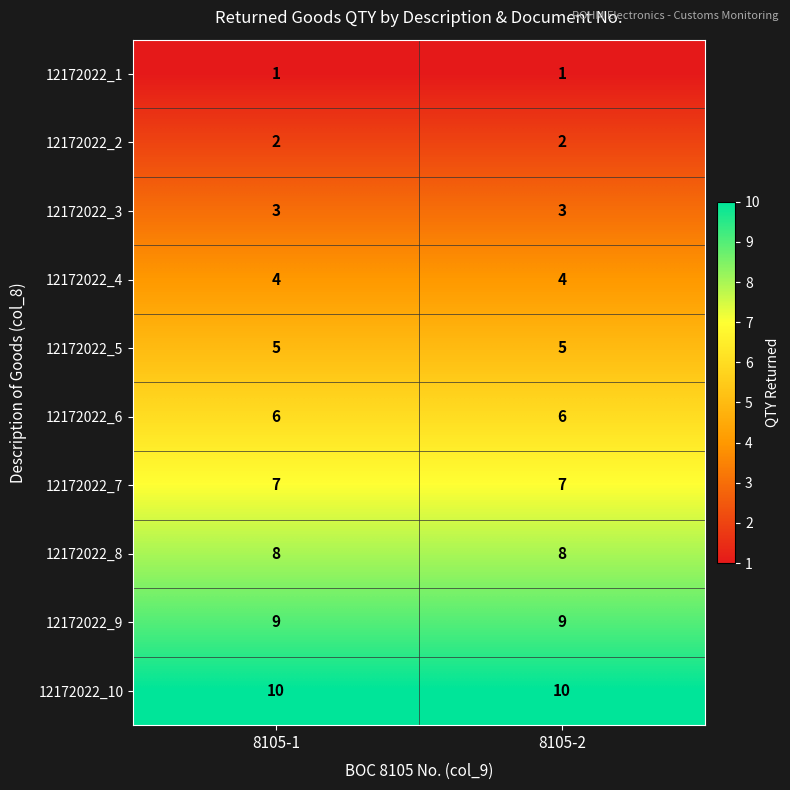

What is the total value across all series at 8105-1?

55